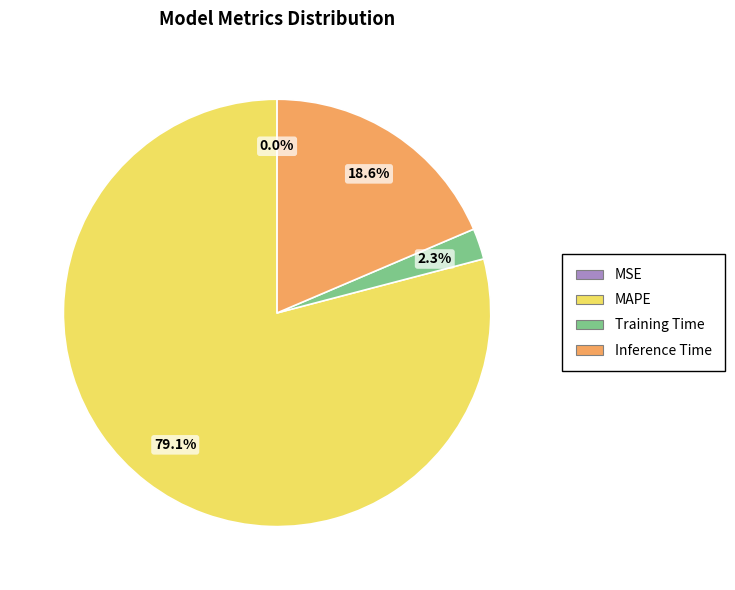

Which category has the biggest portion of the pie?

MAPE